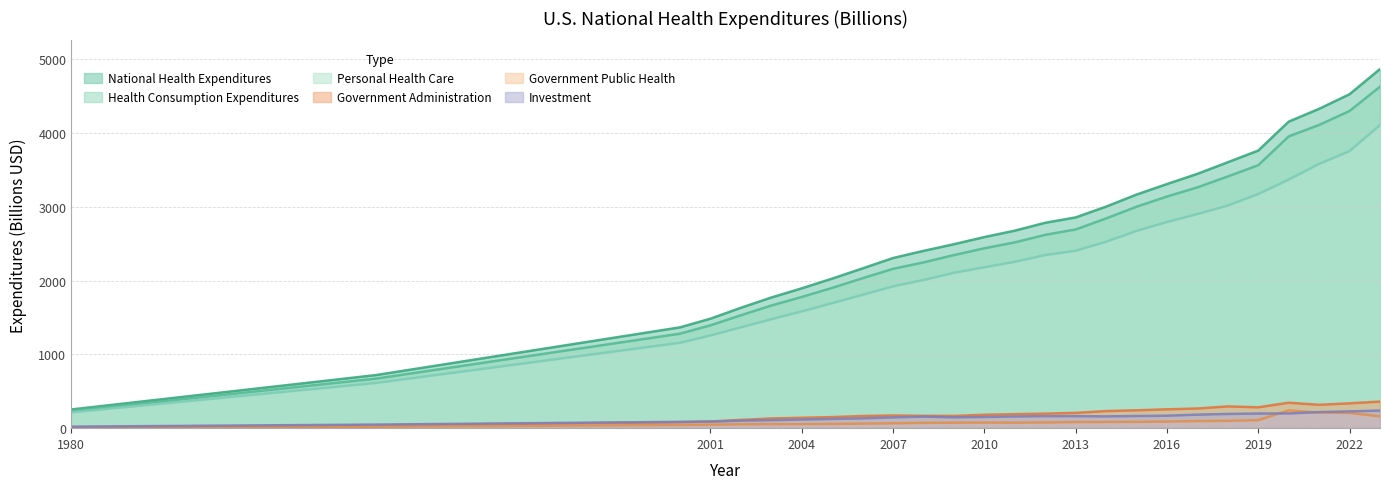

What value does the Personal Health Care series have at 2001?

1256.5